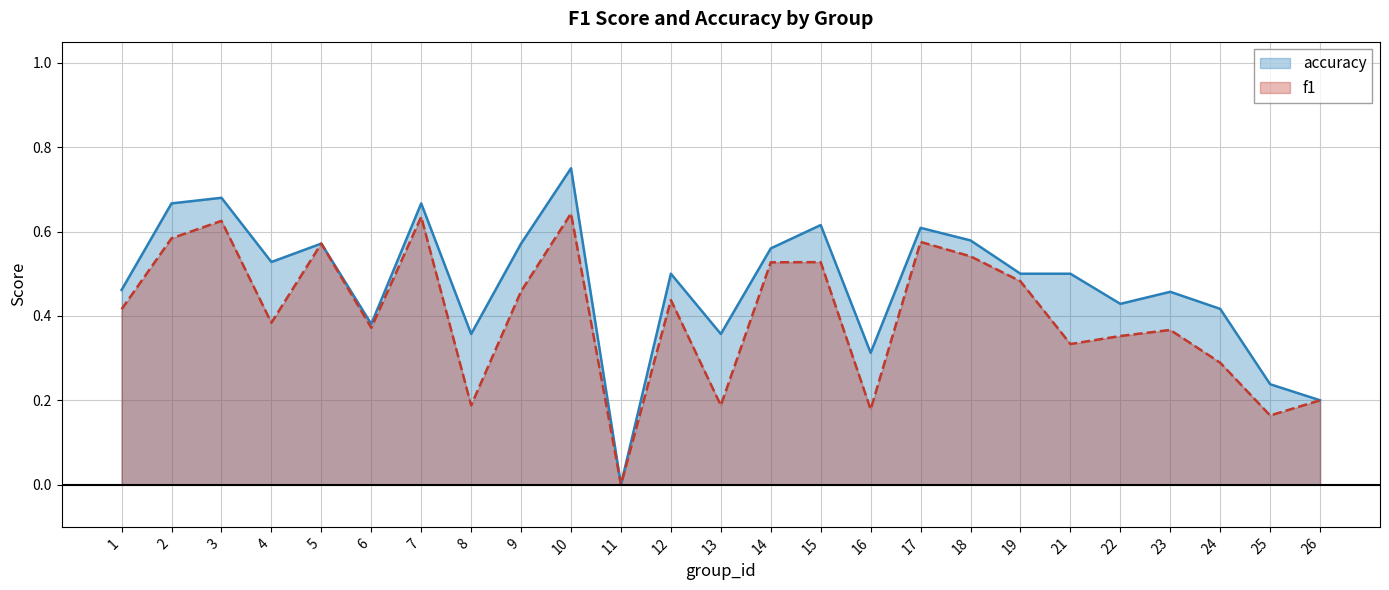

True or false: accuracy and f1 cross at least once.

False